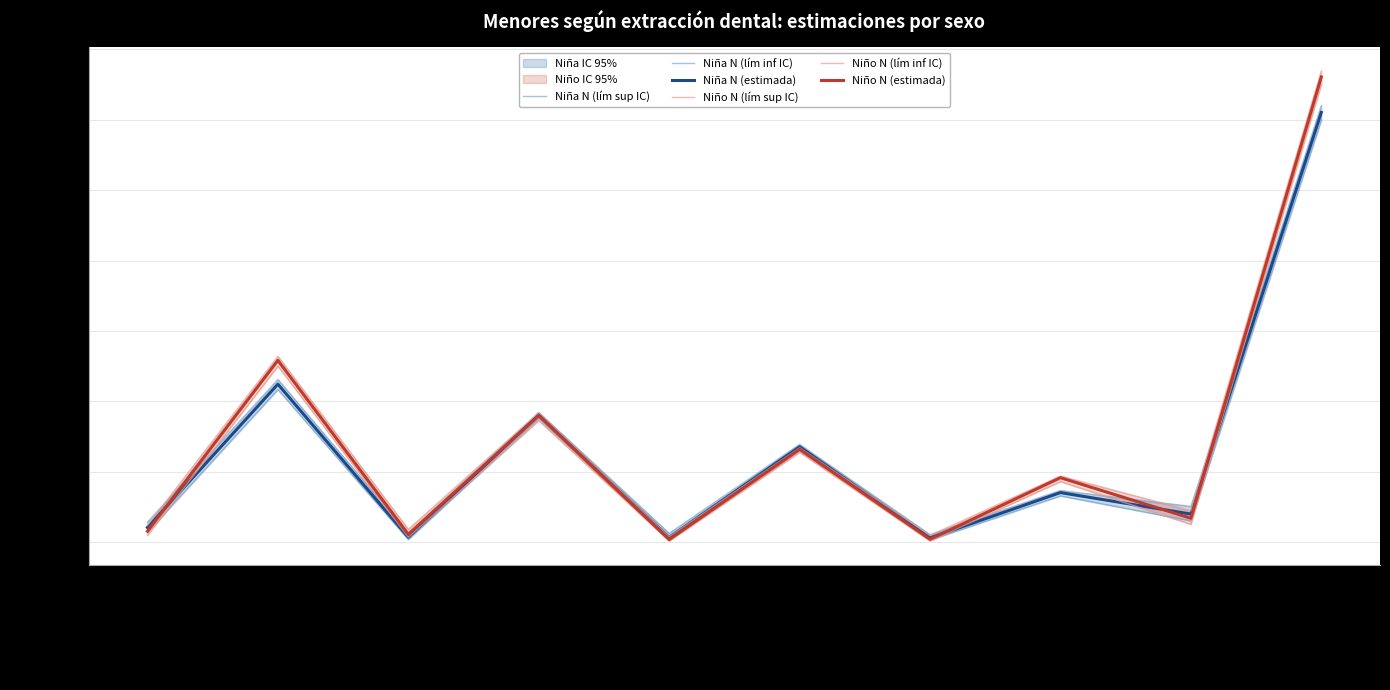

Which category has the highest value across all series?

Total No